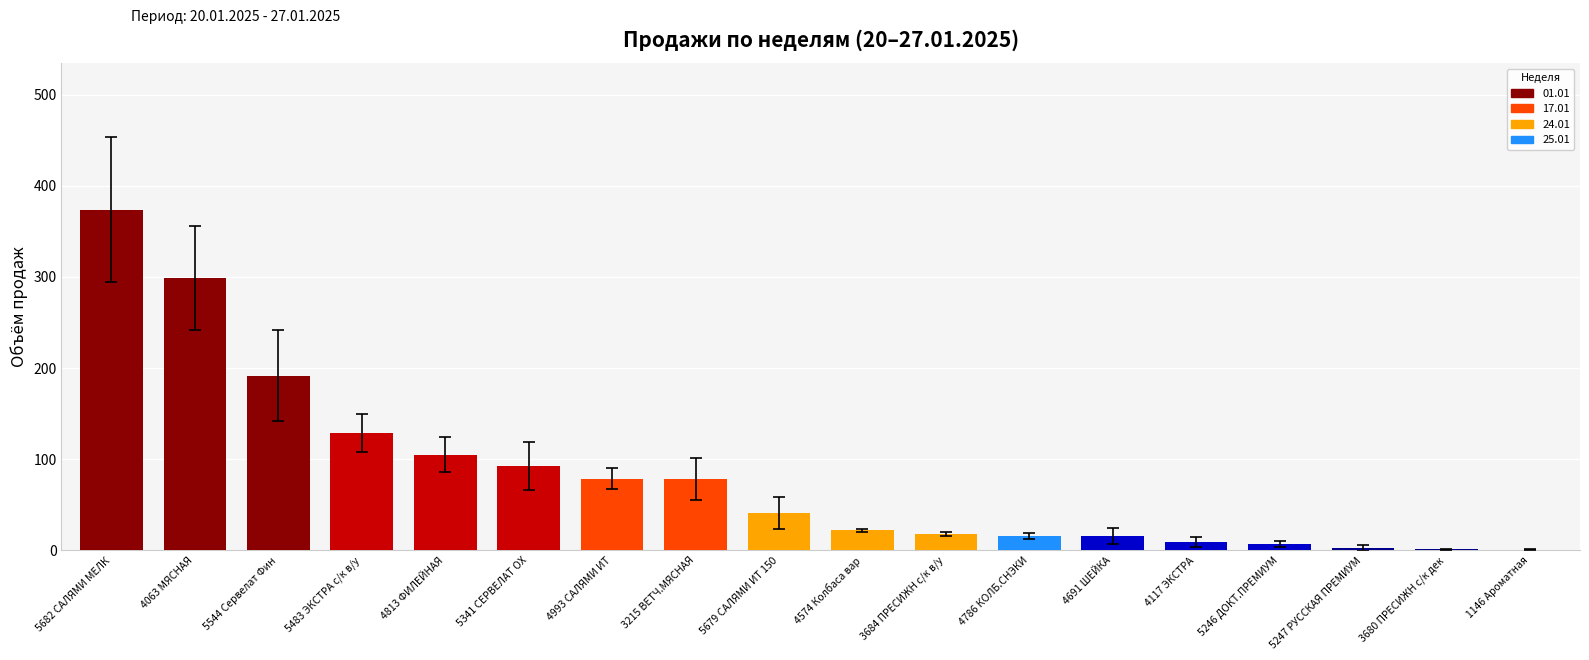

What is the approximate value at 5679 САЛЯМИ ИТ 150?

41.1